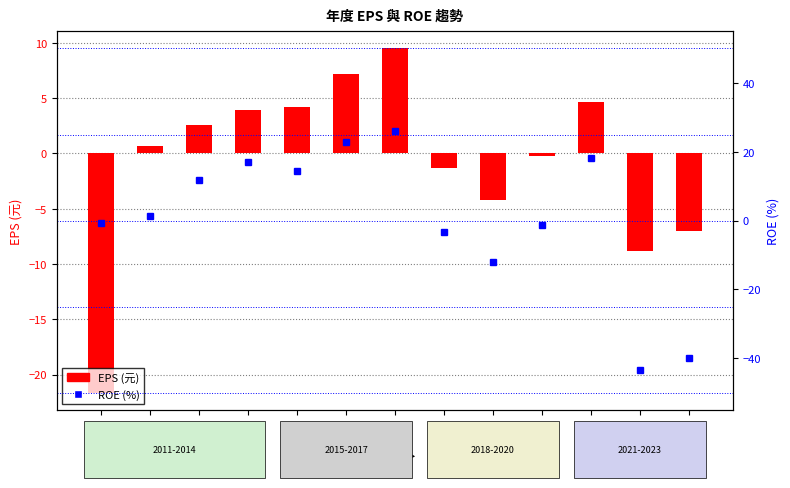

Where does the ROE (%) series first go above 1?

2012